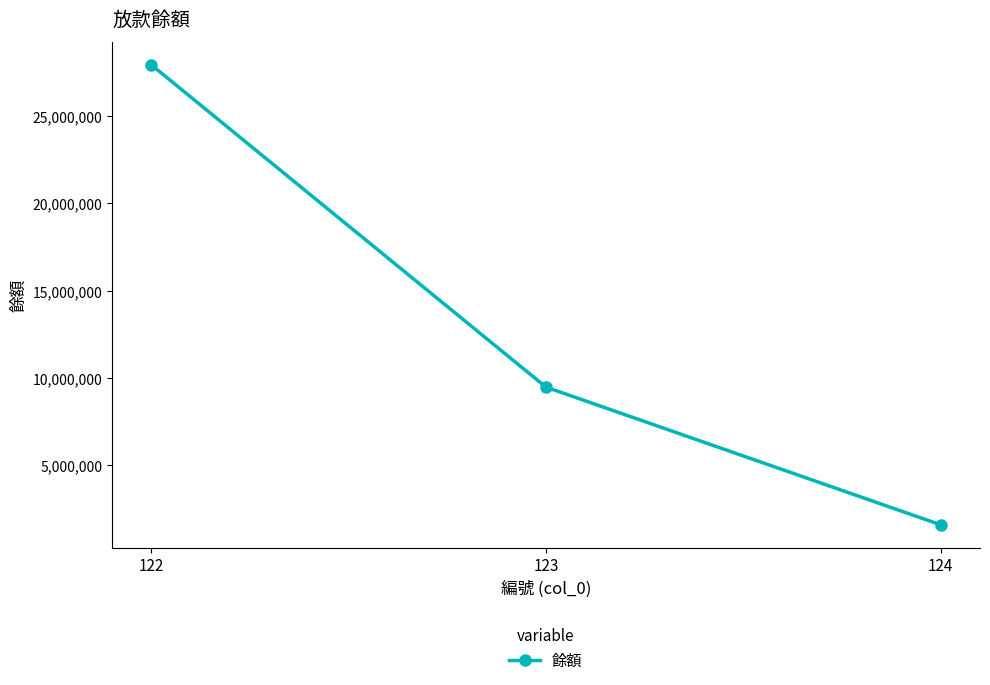

How many series are shown in this chart?

1